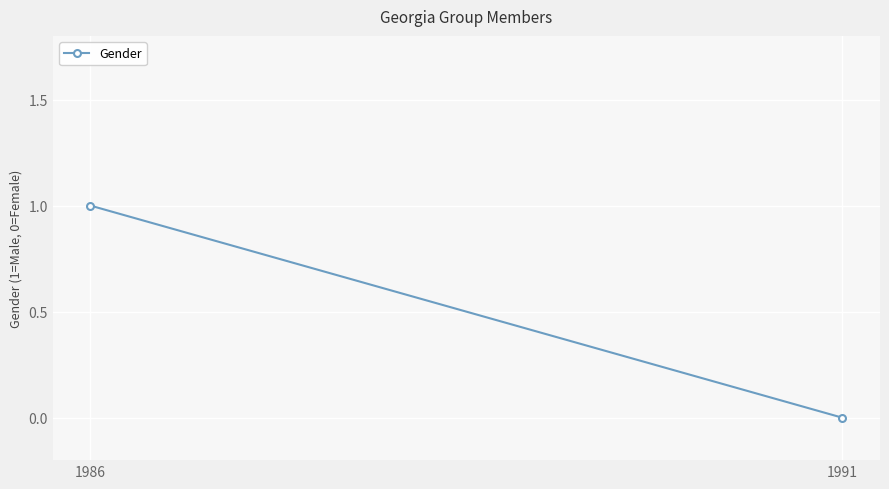

Which label corresponds to the largest value in the chart?

1986